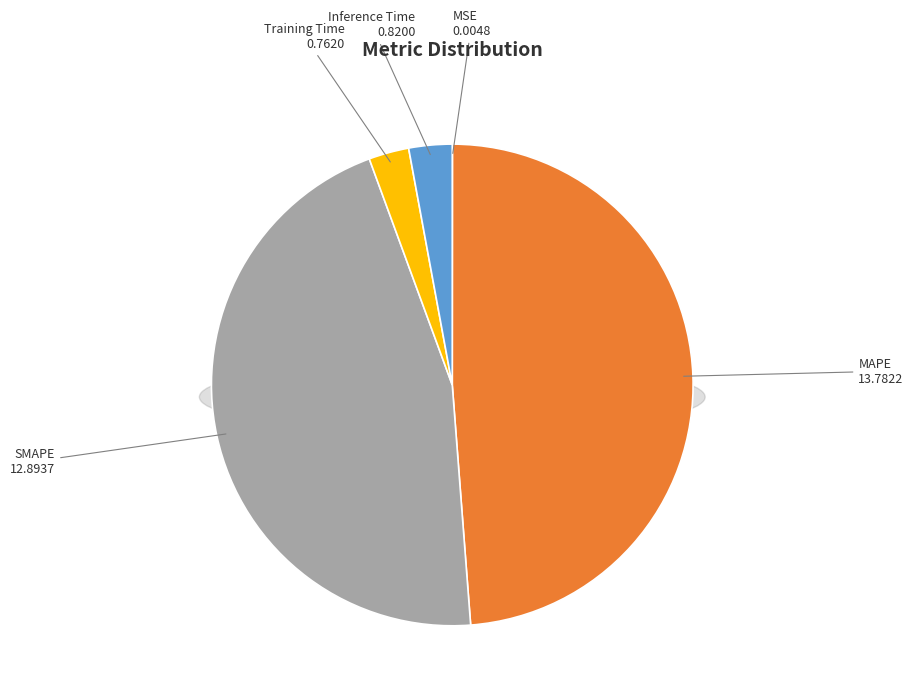

Between MSE and Inference Time, which is larger?

Inference Time